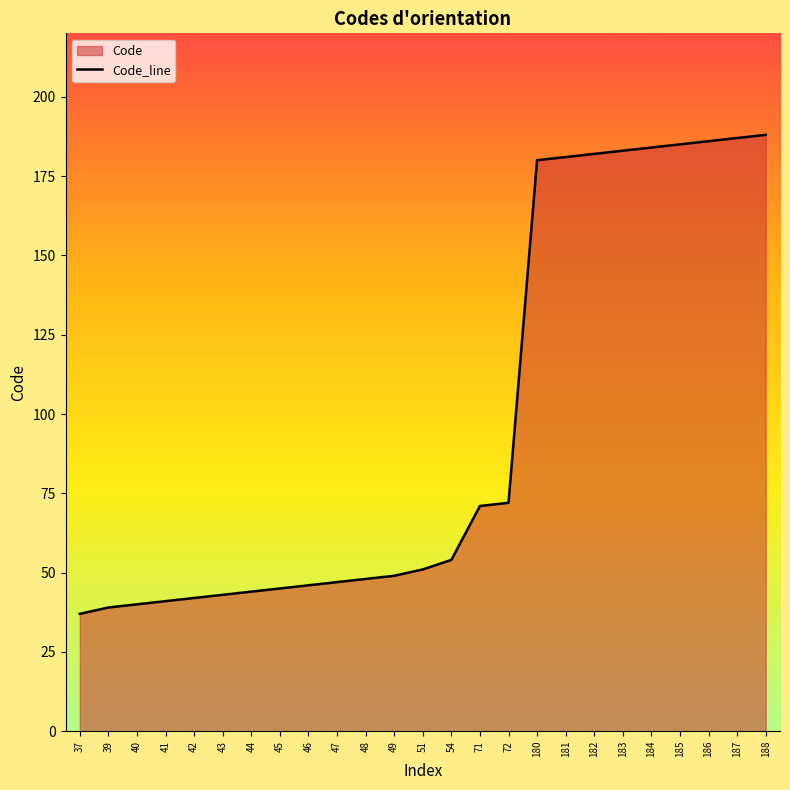

What is the change in value from 39 to 71?

+32